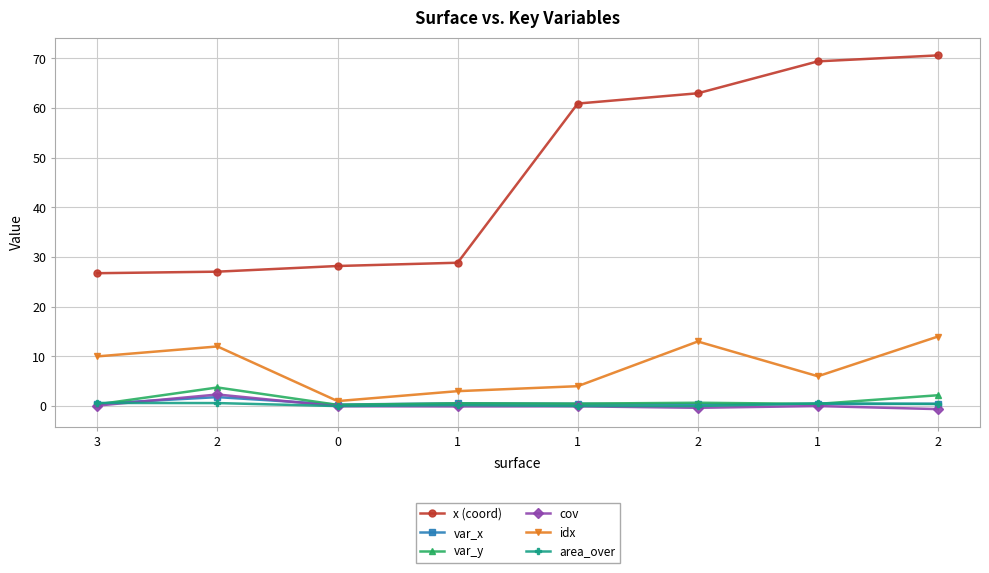

Reading left to right, list all the values displayed in this chart.

x (coord): 3=26.8	2=27.1	0=28.2	1=28.9	1=60.9	2=63.0	1=69.4	2=70.6
var_x: 3=0.5	2=1.8	0=0.3	1=0.6	1=0.5	2=0.3	1=0.4	2=0.5
var_y: 3=0.3	2=3.7	0=0.2	1=0.5	1=0.5	2=0.7	1=0.4	2=2.2
cov: 3=0.1	2=2.3	0=-0.0	1=-0.1	1=-0.1	2=-0.4	1=0.0	2=-0.6
idx: 3=10.0	2=12.0	0=1.0	1=3.0	1=4.0	2=13.0	1=6.0	2=14.0
area_over: 3=0.6	2=0.6	0=0.0	1=0.2	1=0.0	2=0.0	1=0.5	2=0.4